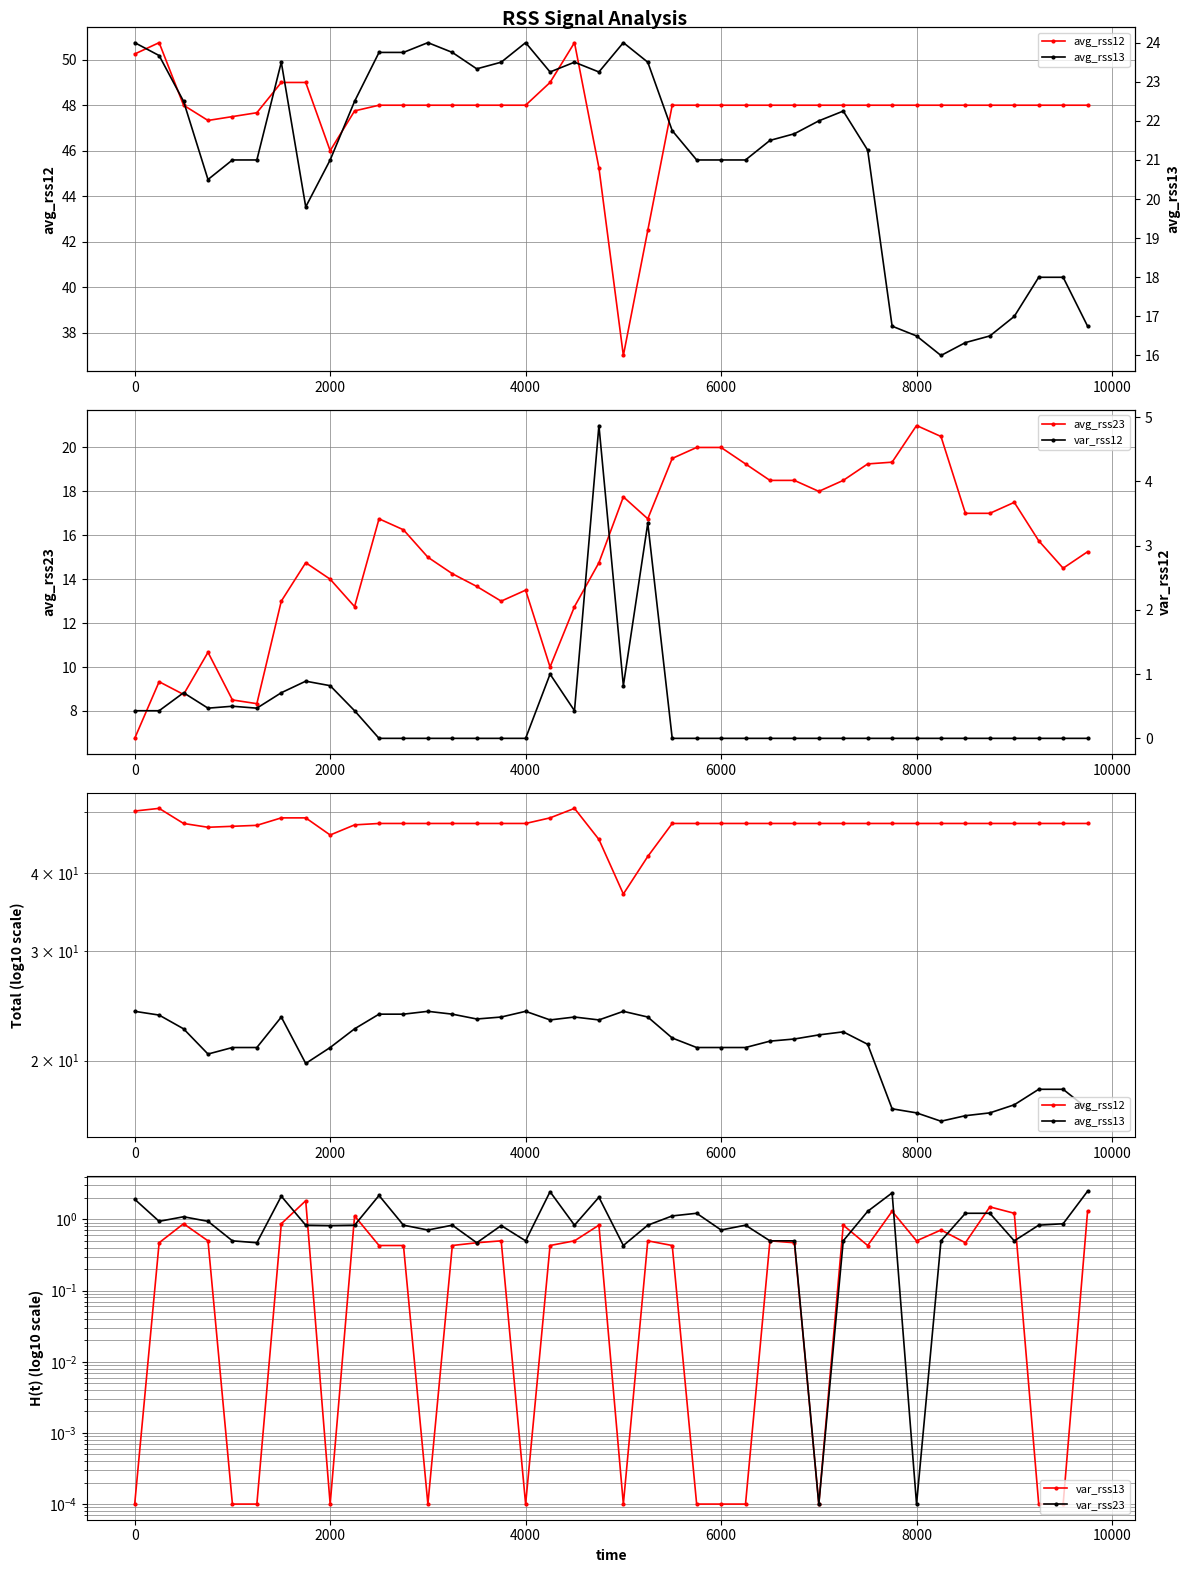

What is the lowest value of the avg_rss23 series?

6.8